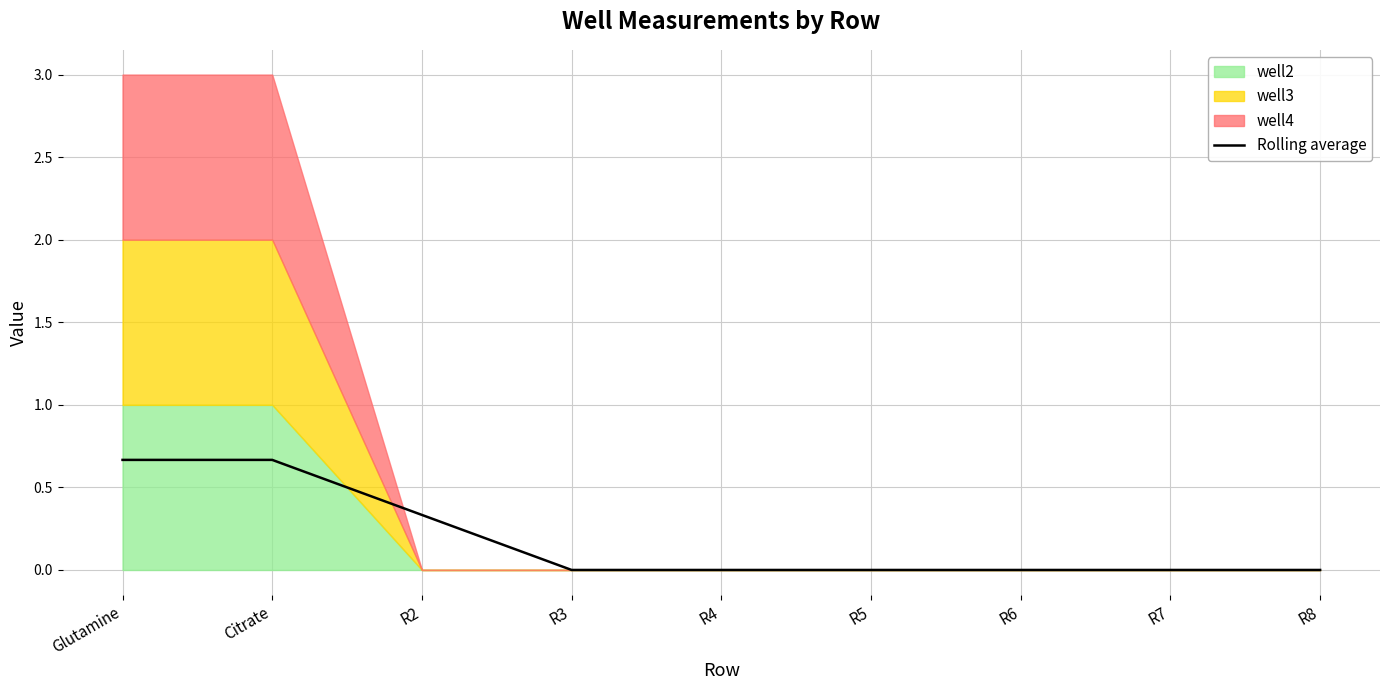

True or false: the data shows 0.0 at R5.

False